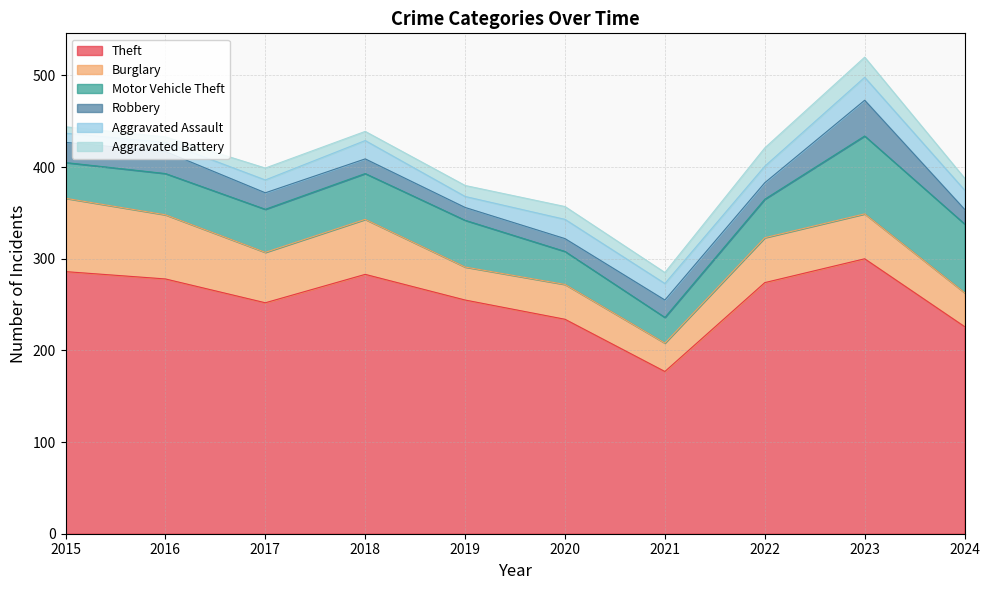

The value of Motor Vehicle Theft at 2021 is 40. True or false?

False